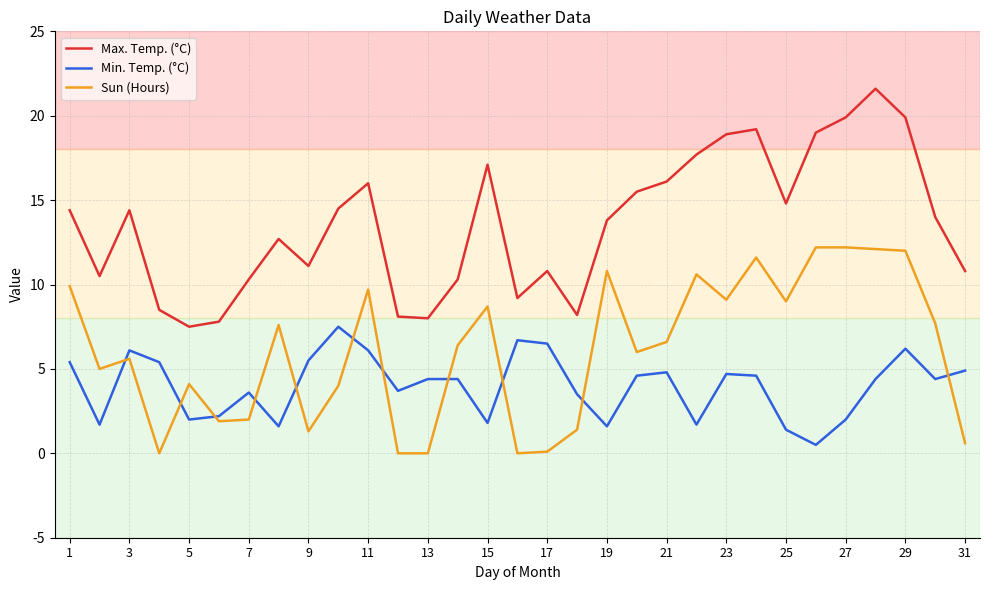

Which series has the largest total across all categories?

Max. Temp. (°C)